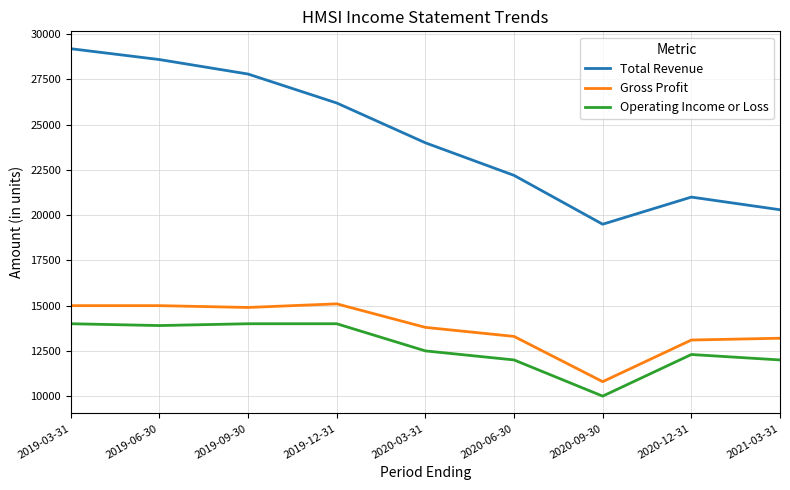

Between 2019-09-30 and 2020-12-31, which series saw the biggest shift?

Total Revenue